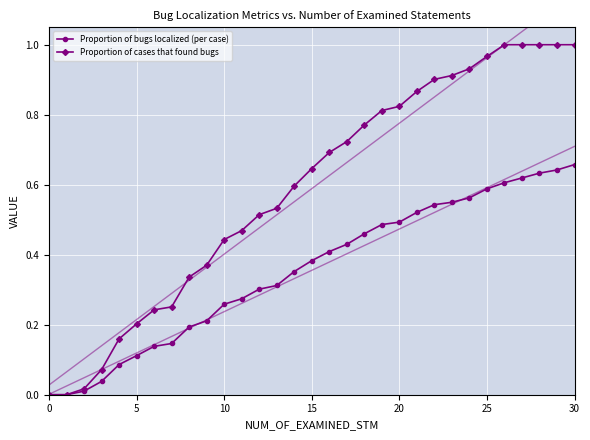

The Proportion of bugs localized (per case) series shows 0.3 at 11. True or false?

True